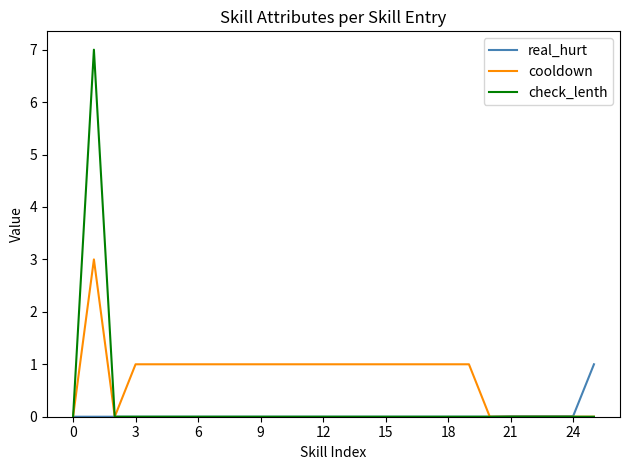

At how many categories does at least one series exceed 5?

1